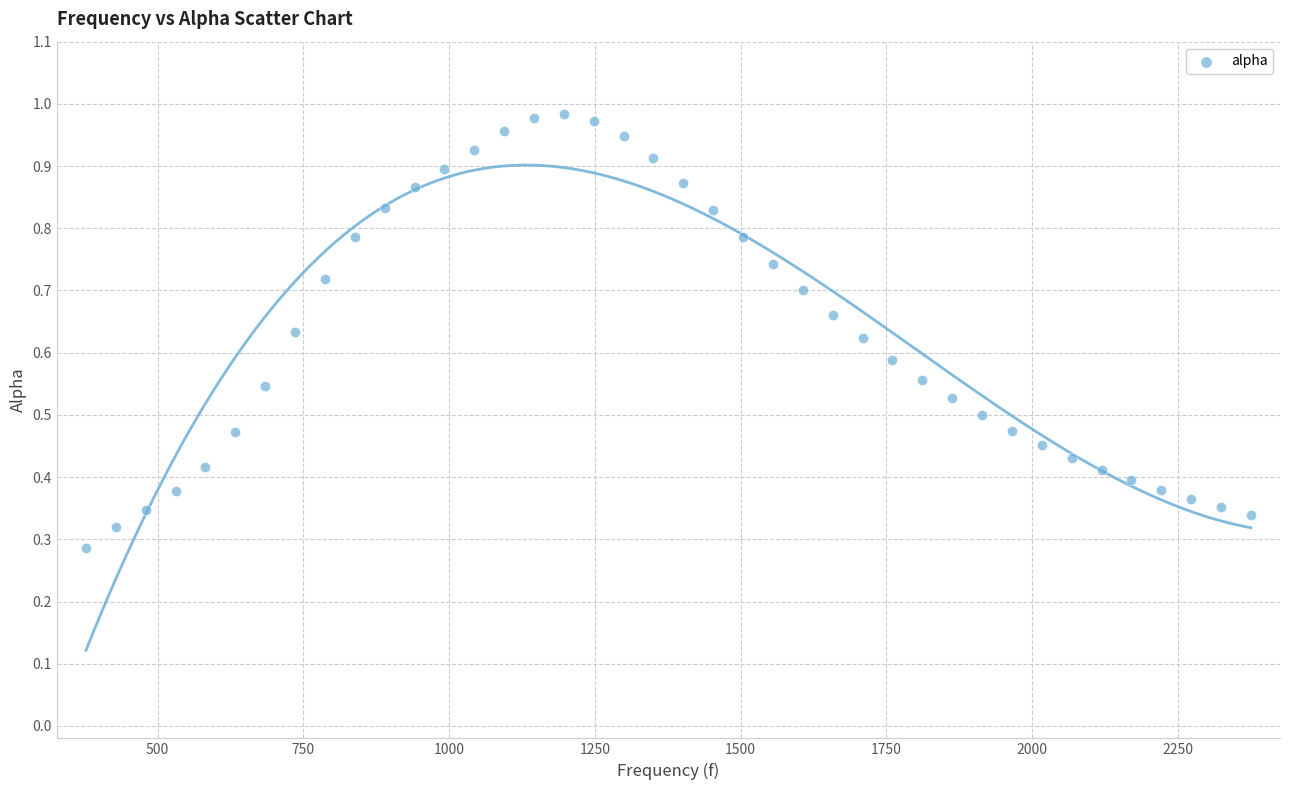

What is the range of X values (max minus min)?

1998.3